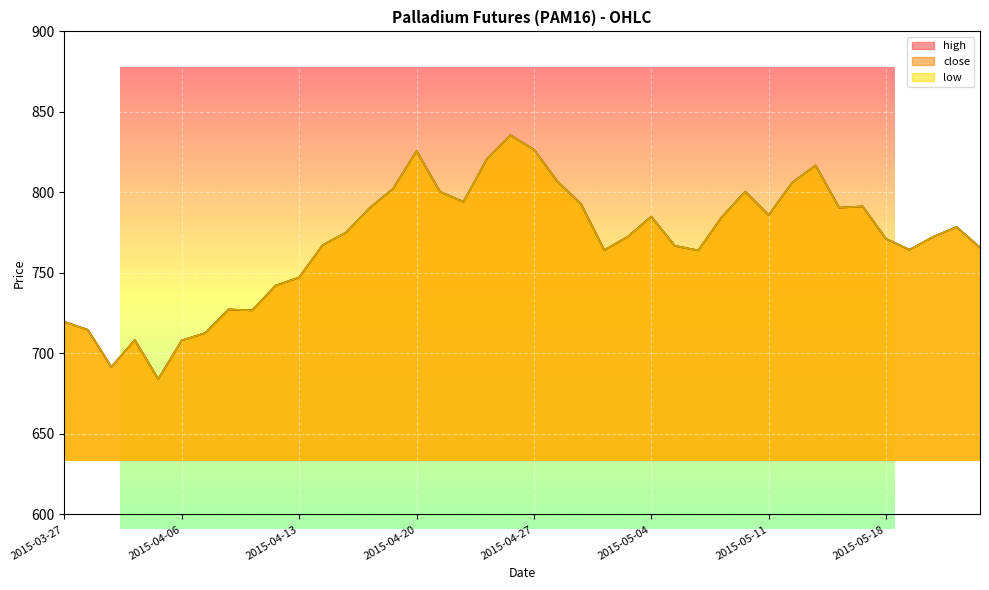

Reading right to left, extract all data points from this chart.

high: 765.8	778.5	772.4	764.4	771.1	791.3	790.5	816.7	806.1	785.9	800.5	784.7	764.0	766.8	785.0	772.5	764.1	792.9	806.9	826.6	835.5	820.8	794.1	800.4	825.7	802.3	790.2	775.1	767.2	747.2	742.2	726.7	727.3	712.6	708.1	684.0	708.3	691.6	714.7	719.6
low: 765.8	778.5	772.4	764.4	771.1	791.3	790.5	816.7	806.1	785.9	800.5	784.7	764.0	766.8	785.0	772.5	764.1	792.9	806.9	826.6	835.5	820.8	794.1	800.4	825.7	802.3	790.2	775.1	767.2	747.2	742.2	726.7	727.3	712.6	708.1	684.0	708.3	691.6	714.7	719.6
close: 765.8	778.5	772.4	764.4	771.1	791.3	790.5	816.7	806.1	785.9	800.5	784.7	764.0	766.8	785.0	772.5	764.1	792.9	806.9	826.6	835.5	820.8	794.1	800.4	825.7	802.3	790.2	775.1	767.2	747.2	742.2	726.7	727.3	712.6	708.1	684.0	708.3	691.6	714.7	719.6